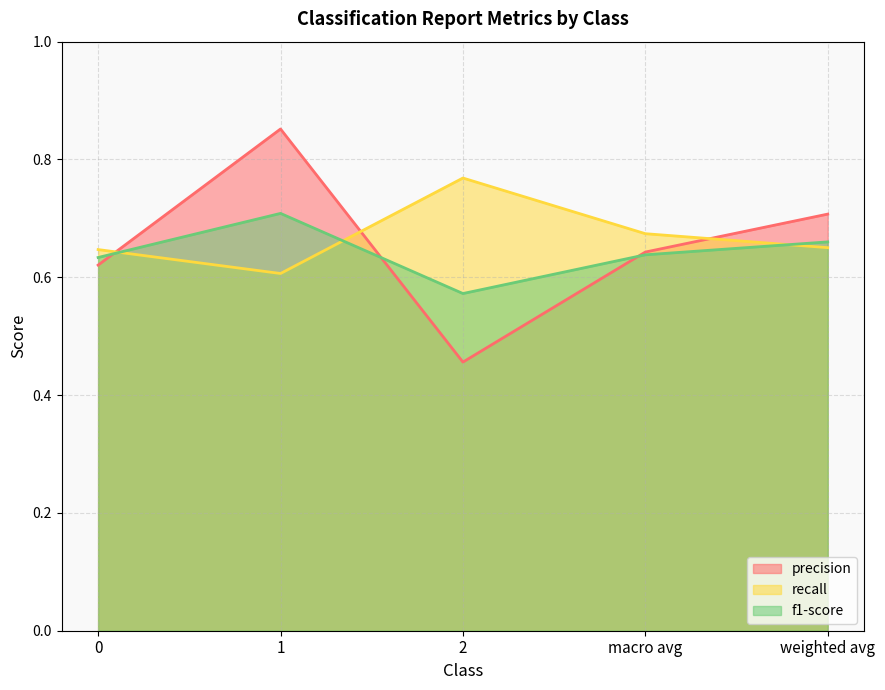

Is it true that precision equals 0.8 at 0?

False